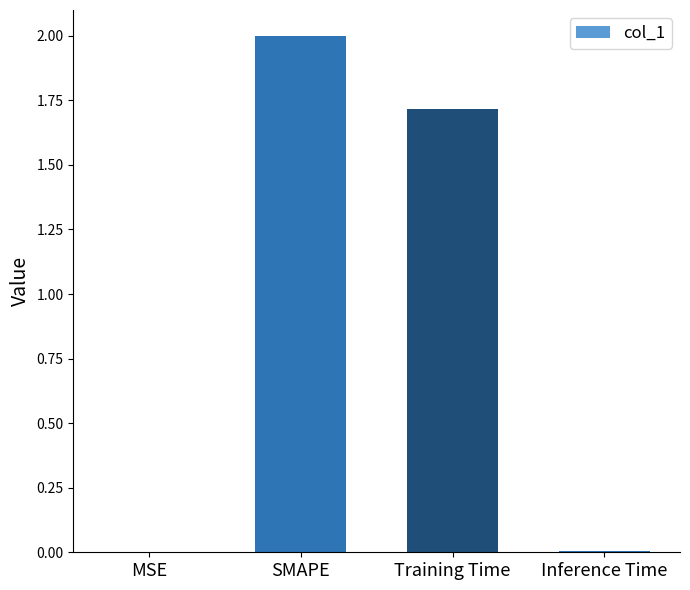

What value does the data have at SMAPE?

2.0